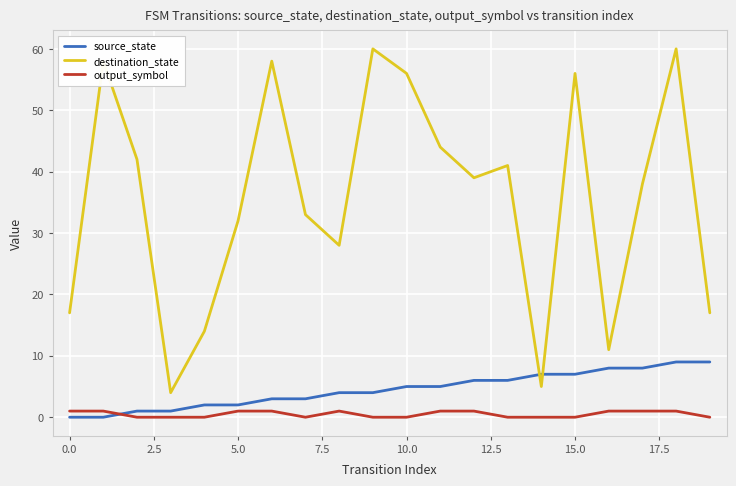

What is the difference between the maximum and minimum values in the destination_state series?

56